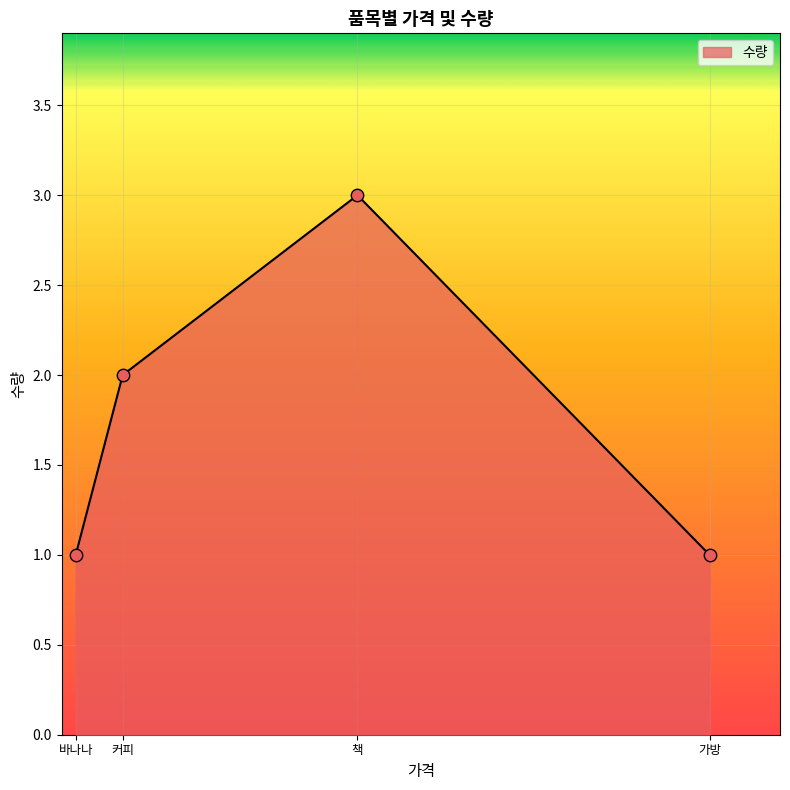

Which has a higher value, 커피 or 책?

책